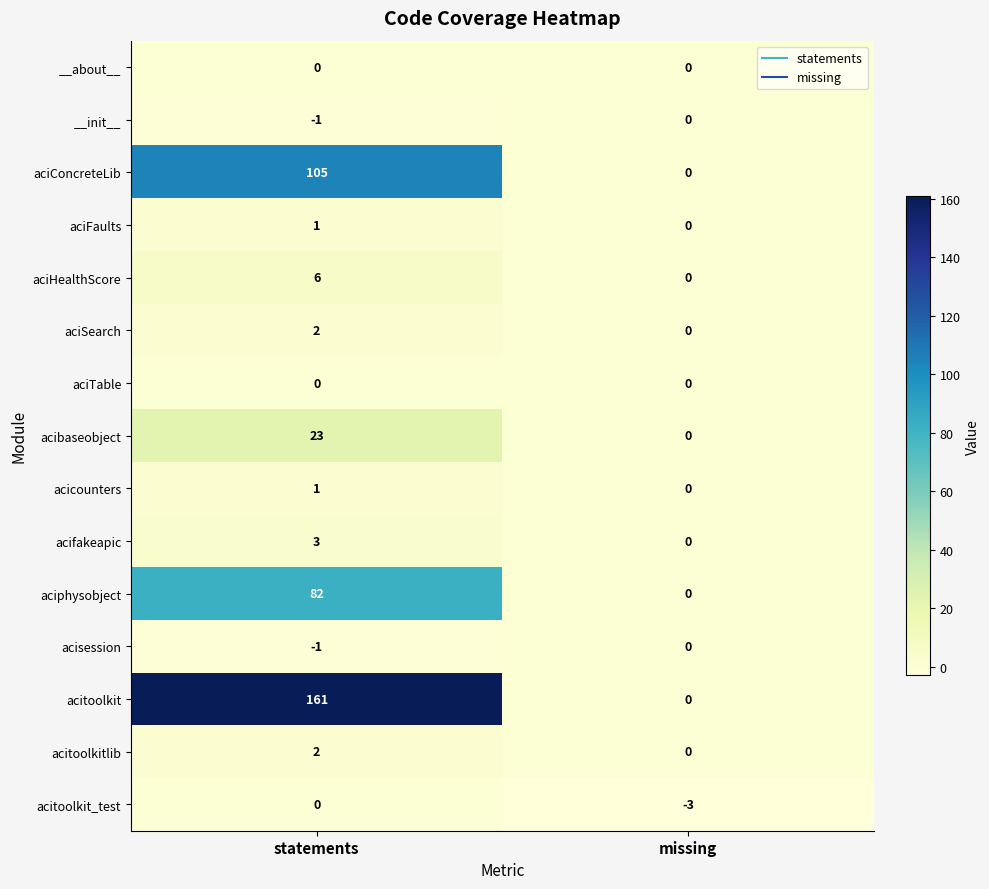

What is the difference between the acitoolkit values at statements and missing?

161